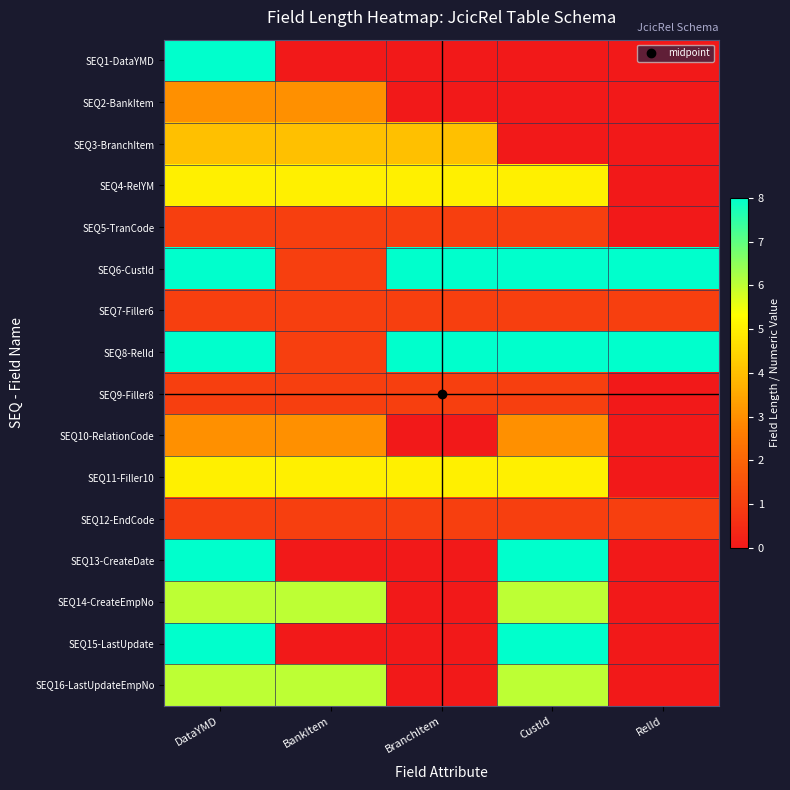

Reading left to right, list all the values displayed in this chart.

SEQ1-DataYMD: DataYMD=8	BankItem=0	BranchItem=0	CustId=0	RelId=0
SEQ2-BankItem: DataYMD=3	BankItem=3	BranchItem=0	CustId=0	RelId=0
SEQ3-BranchItem: DataYMD=4	BankItem=4	BranchItem=4	CustId=0	RelId=0
SEQ4-RelYM: DataYMD=5	BankItem=5	BranchItem=5	CustId=5	RelId=0
SEQ5-TranCode: DataYMD=1	BankItem=1	BranchItem=1	CustId=1	RelId=0
SEQ6-CustId: DataYMD=8	BankItem=1	BranchItem=8	CustId=8	RelId=8
SEQ7-Filler6: DataYMD=1	BankItem=1	BranchItem=1	CustId=1	RelId=1
SEQ8-RelId: DataYMD=8	BankItem=1	BranchItem=8	CustId=8	RelId=8
SEQ9-Filler8: DataYMD=1	BankItem=1	BranchItem=1	CustId=1	RelId=0
SEQ10-RelationCode: DataYMD=3	BankItem=3	BranchItem=0	CustId=3	RelId=0
SEQ11-Filler10: DataYMD=5	BankItem=5	BranchItem=5	CustId=5	RelId=0
SEQ12-EndCode: DataYMD=1	BankItem=1	BranchItem=1	CustId=1	RelId=1
SEQ13-CreateDate: DataYMD=8	BankItem=0	BranchItem=0	CustId=8	RelId=0
SEQ14-CreateEmpNo: DataYMD=6	BankItem=6	BranchItem=0	CustId=6	RelId=0
SEQ15-LastUpdate: DataYMD=8	BankItem=0	BranchItem=0	CustId=8	RelId=0
SEQ16-LastUpdateEmpNo: DataYMD=6	BankItem=6	BranchItem=0	CustId=6	RelId=0